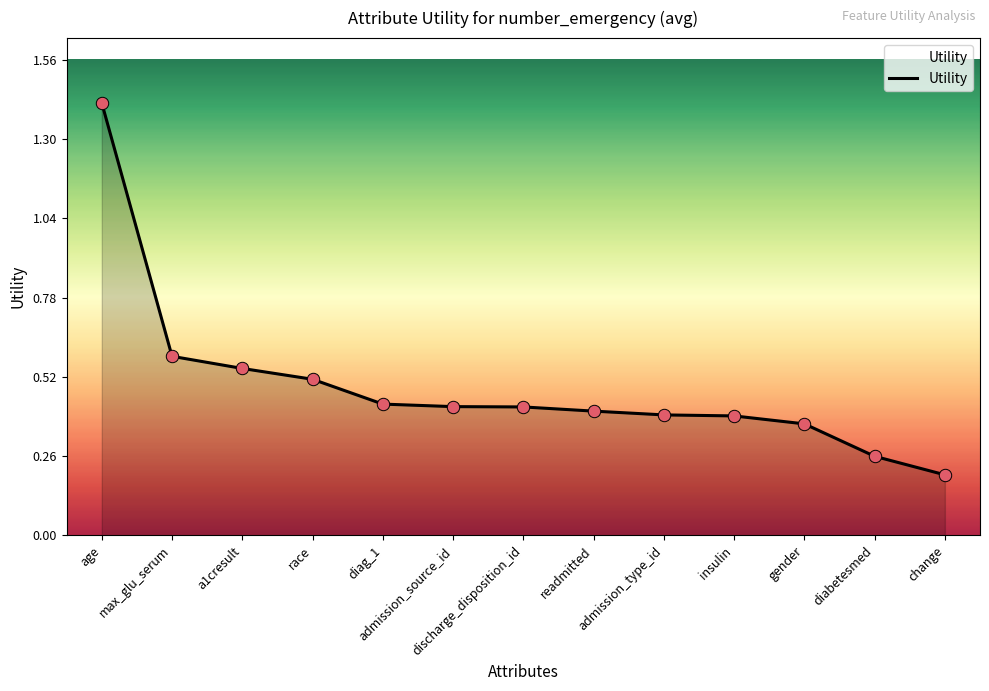

Which has a higher value, age or a1cresult?

age